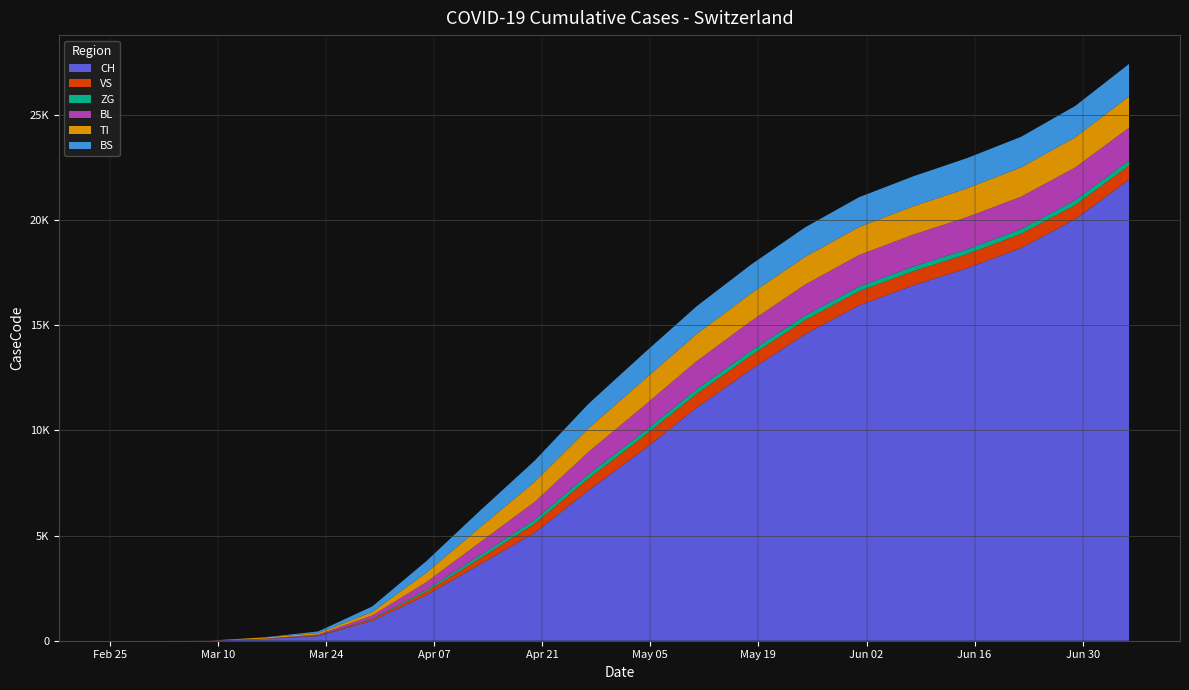

Reading left to right, transcribe all the data shown in this chart.

CH: 0	0	5	82	218	948	2165	3645	5130	7152	9046	11080	12889	14565	15942	16890	17710	18670	20038	21919
VS: 0	0	2	8	24	71	171	276	431	560	636	660	668	671	671	671	671	671	671	671
ZG: 0	0	0	0	12	29	88	155	183	204	215	220	219	220	221	225	228	231	236	243
BL: 0	0	1	5	40	158	362	619	851	1064	1219	1333	1412	1466	1500	1518	1531	1539	1551	1560
TI: 0	0	0	61	71	165	451	710	951	1123	1234	1289	1313	1323	1334	1347	1369	1395	1433	1487
BS: 0	0	0	4	78	263	551	798	1008	1165	1262	1321	1371	1399	1415	1424	1436	1452	1491	1545